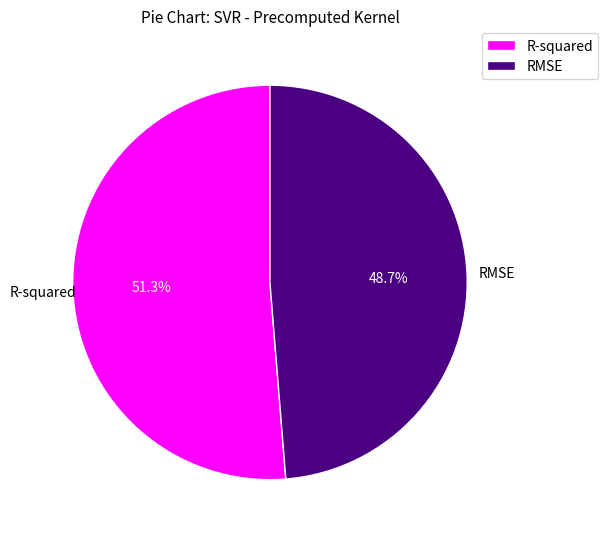

What percentage do R-squared and RMSE together represent?

100.0%